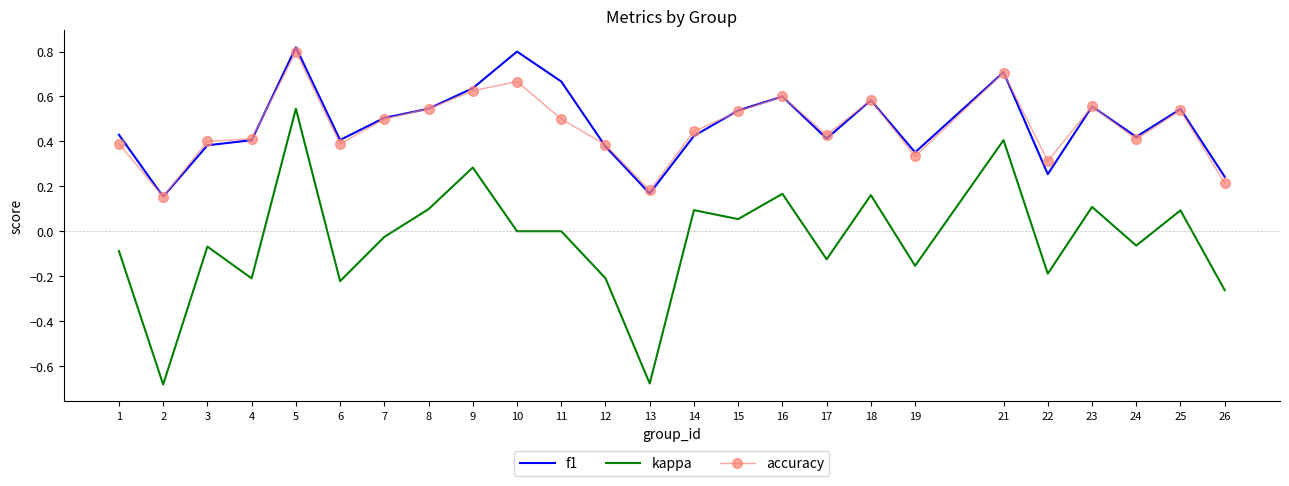

Is it true that f1 equals 0.8 at 23?

False